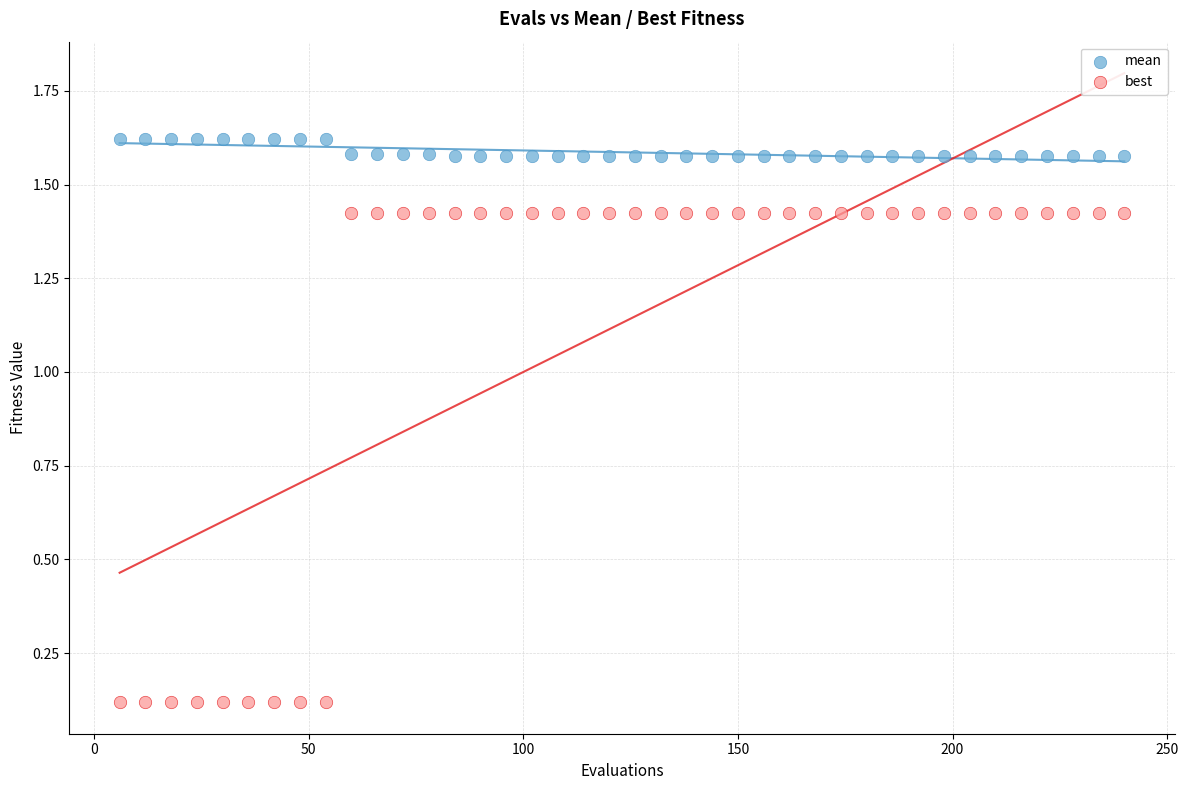

Which series reaches the minimum Y coordinate?

best